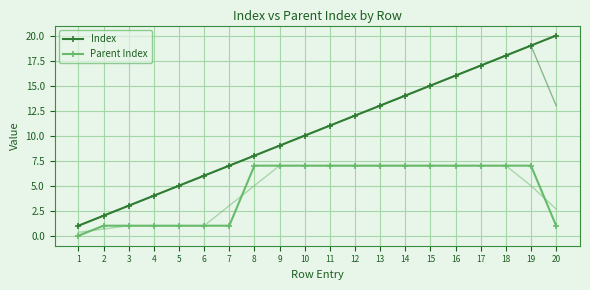

Is it true that Index equals 12 at 9?

False